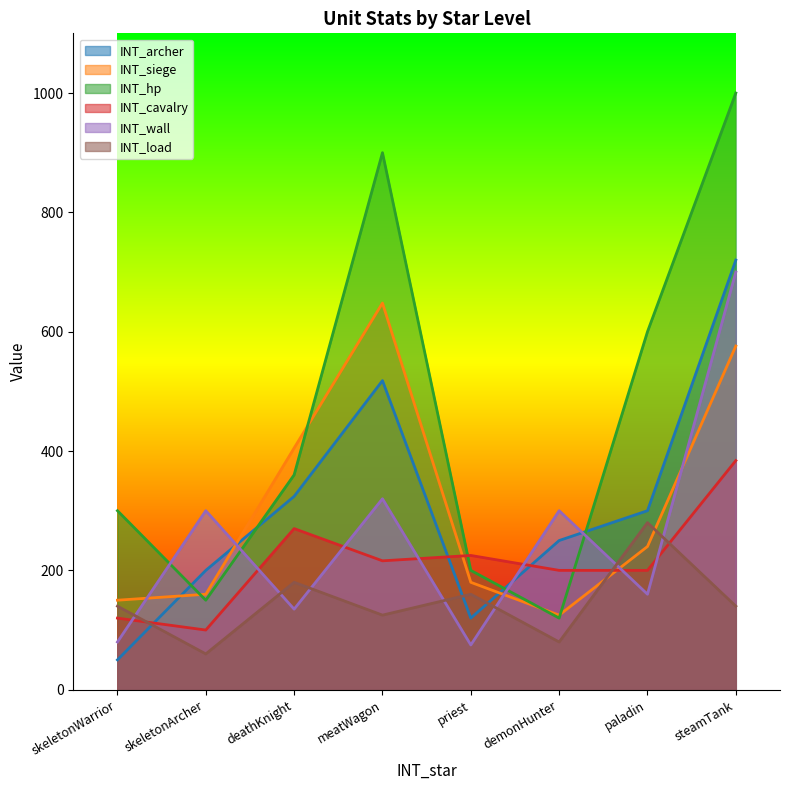

True or false: INT_wall and INT_archer cross at least once.

True